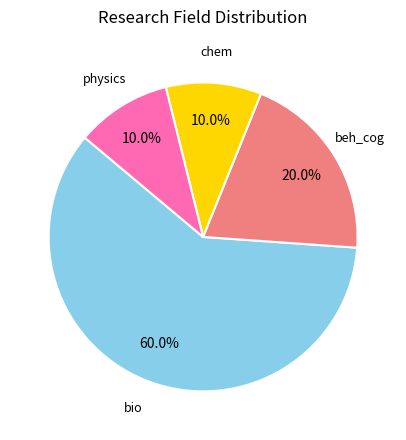

Is there any slice that represents more than half of the pie?

Yes